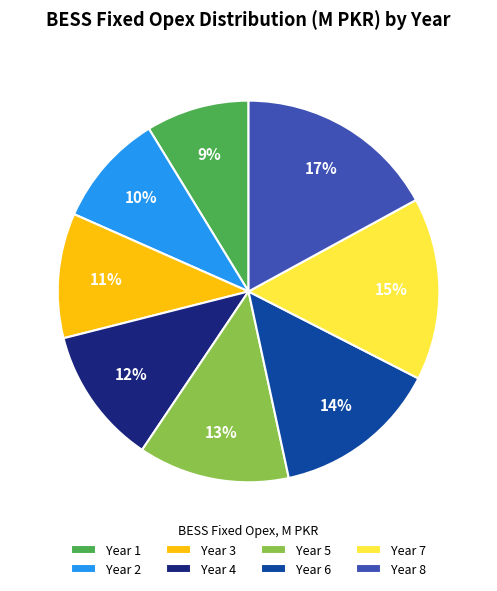

Between Year 5 and Year 7, which is larger?

Year 7